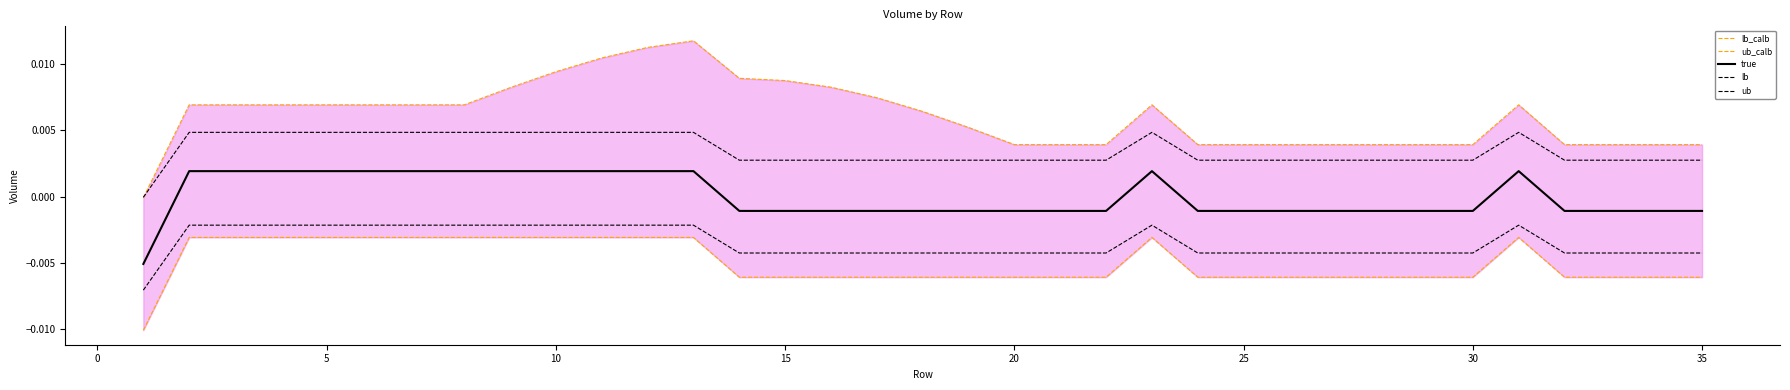

True or false: true and lb intersect in this chart.

False